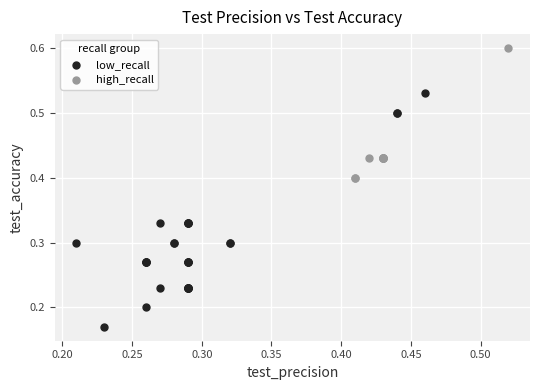

Which series reaches the maximum Y coordinate?

high_recall